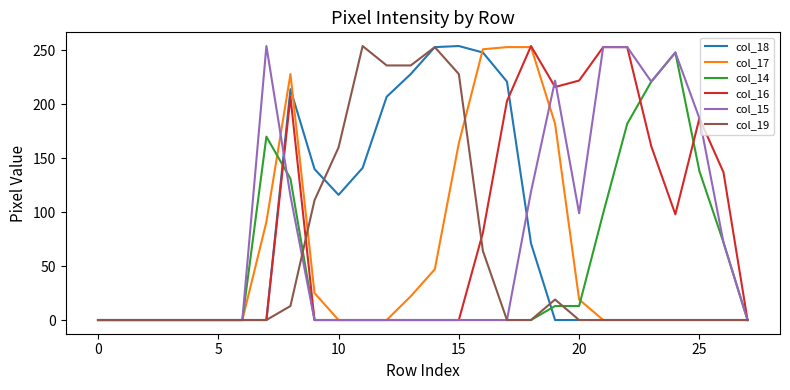

How many lines are shown in the chart?

6